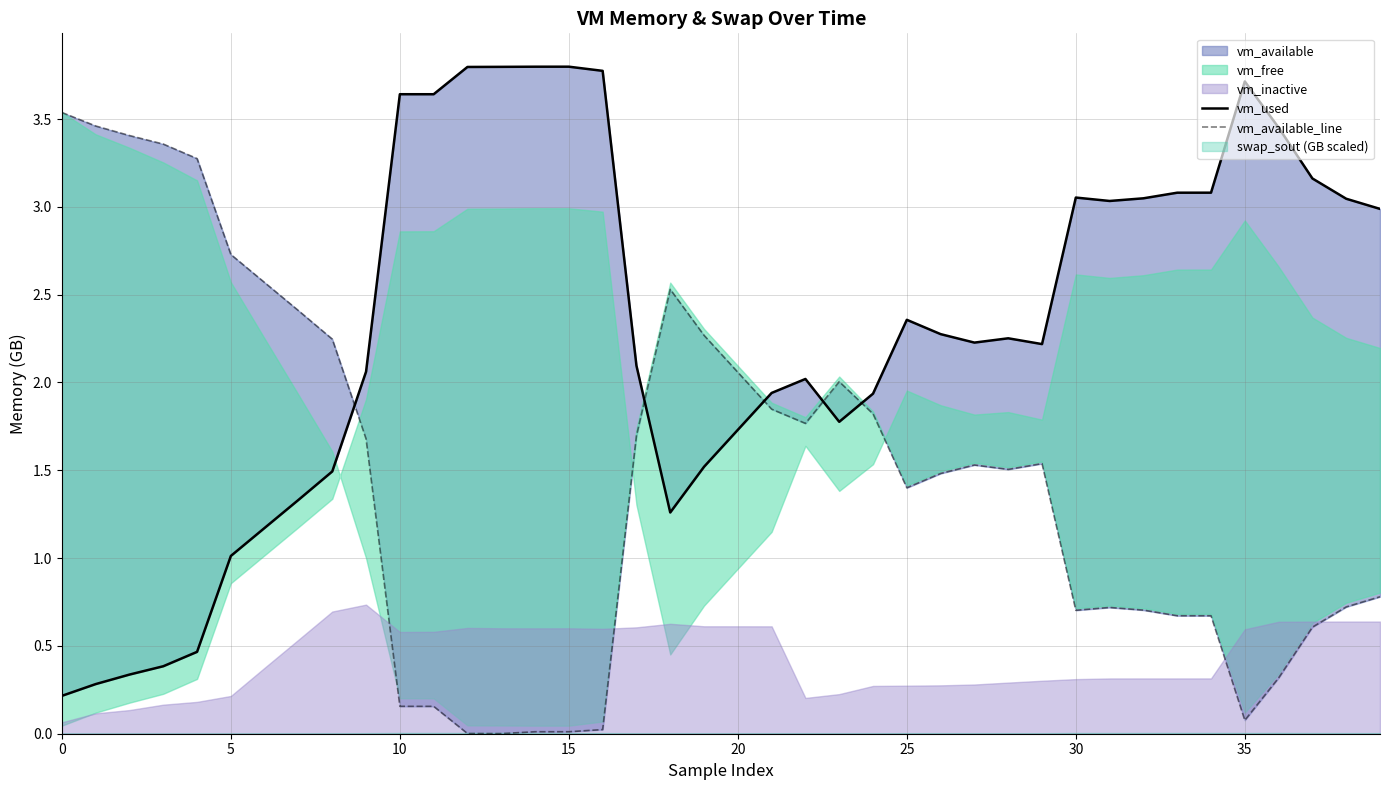

At how many categories does at least one series exceed 3?

21